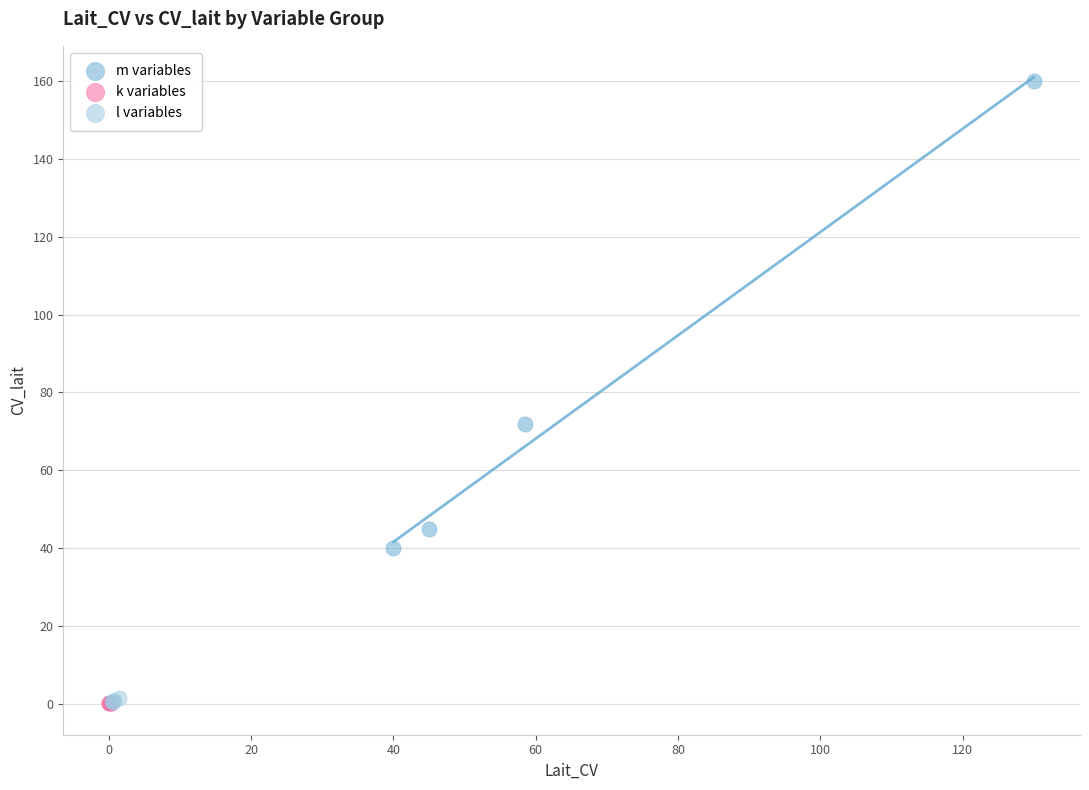

Which series has the widest spread of Y values?

m variables